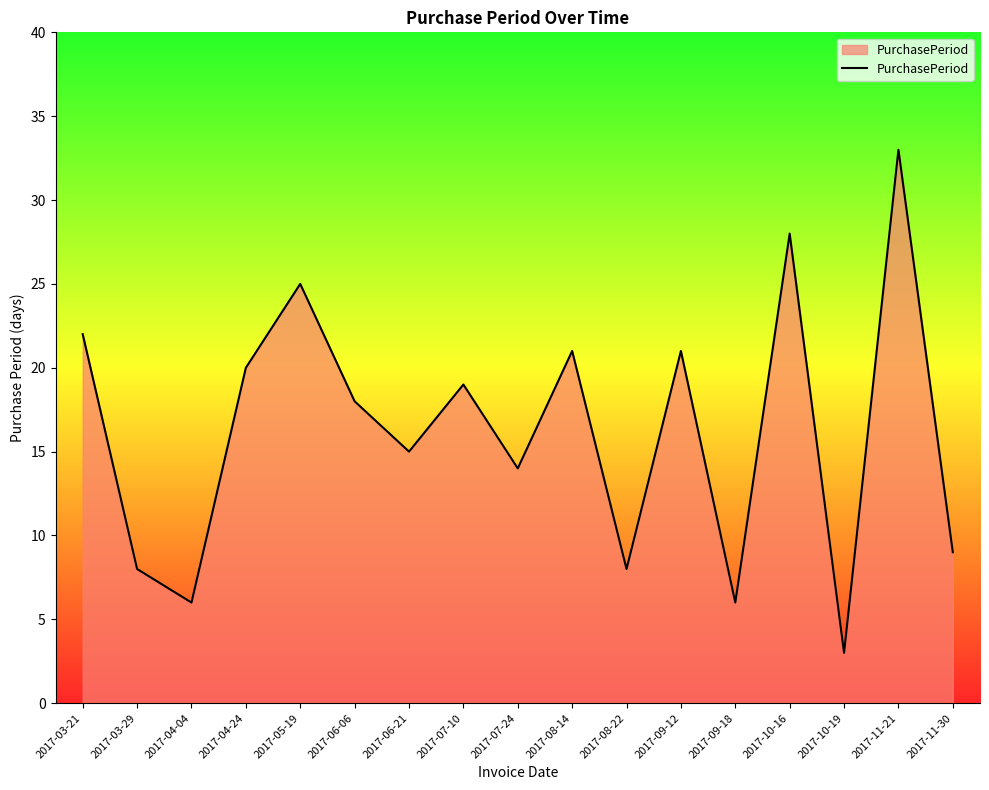

True or false: the data shows 18 at 2017-06-06.

True